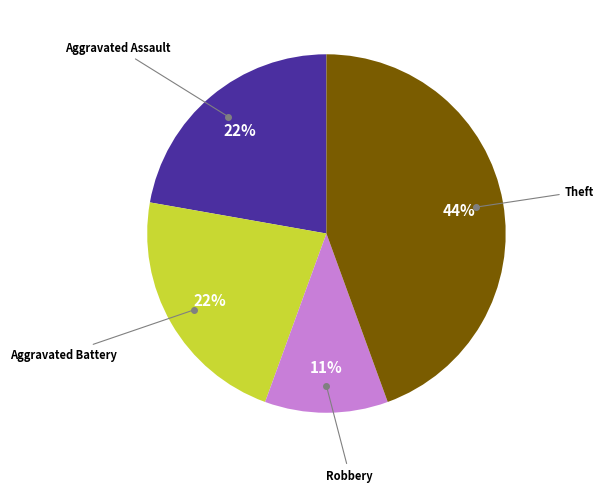

Does any single category account for the majority?

No